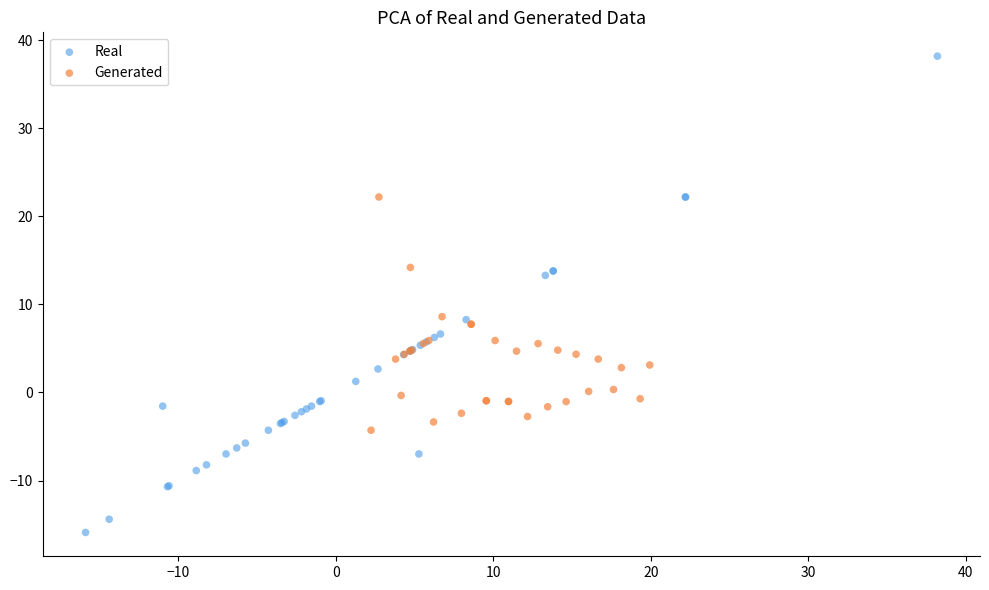

Which series has the widest spread of Y values?

Real